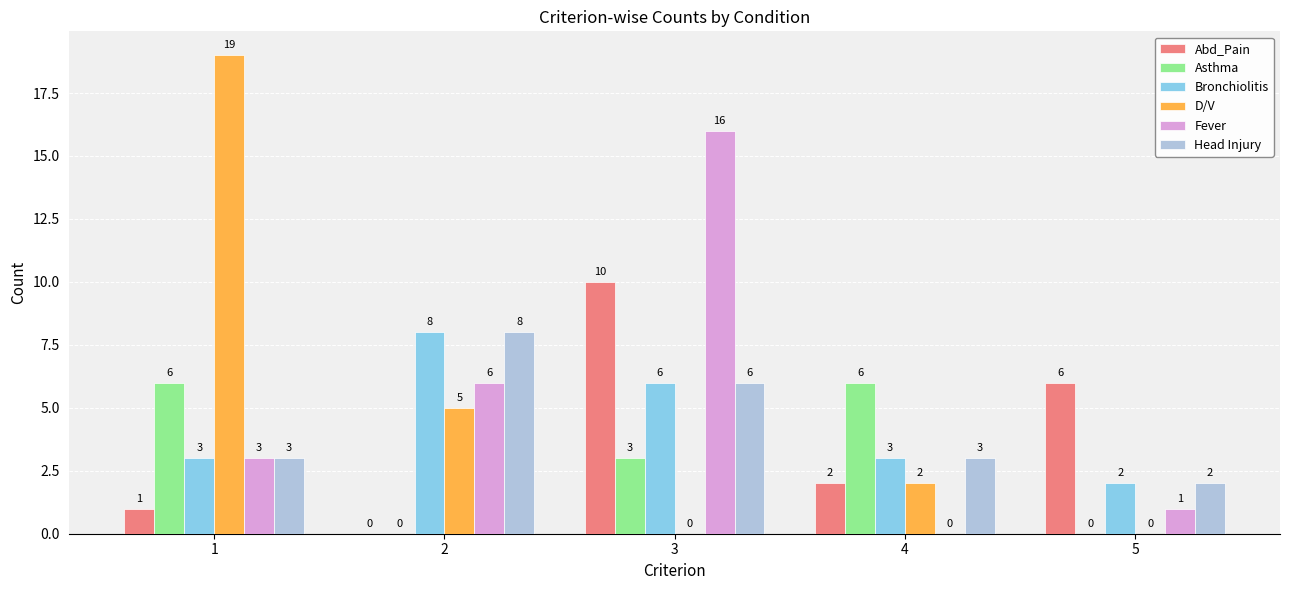

The Head Injury series shows 3 at 4. True or false?

True